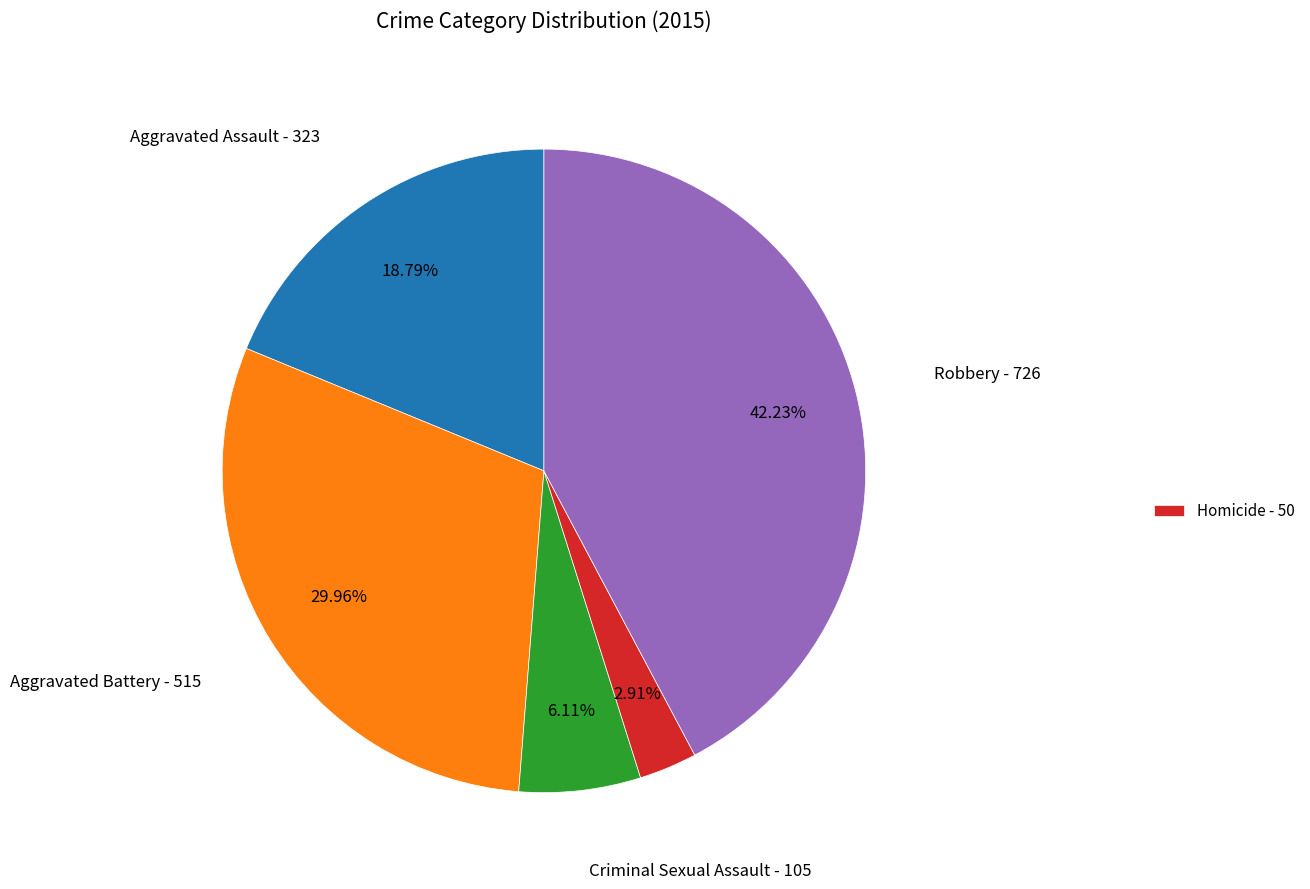

Is there a majority slice in this chart?

No